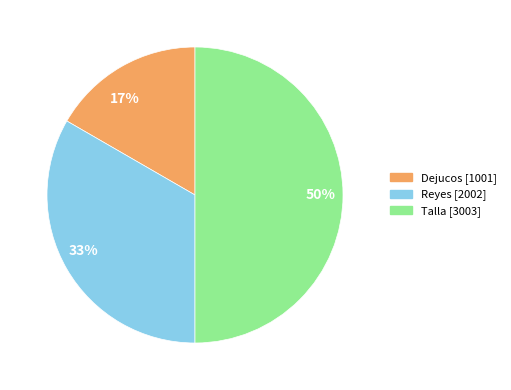

Combined, do Dejucos and Talla account for over 50%?

Yes